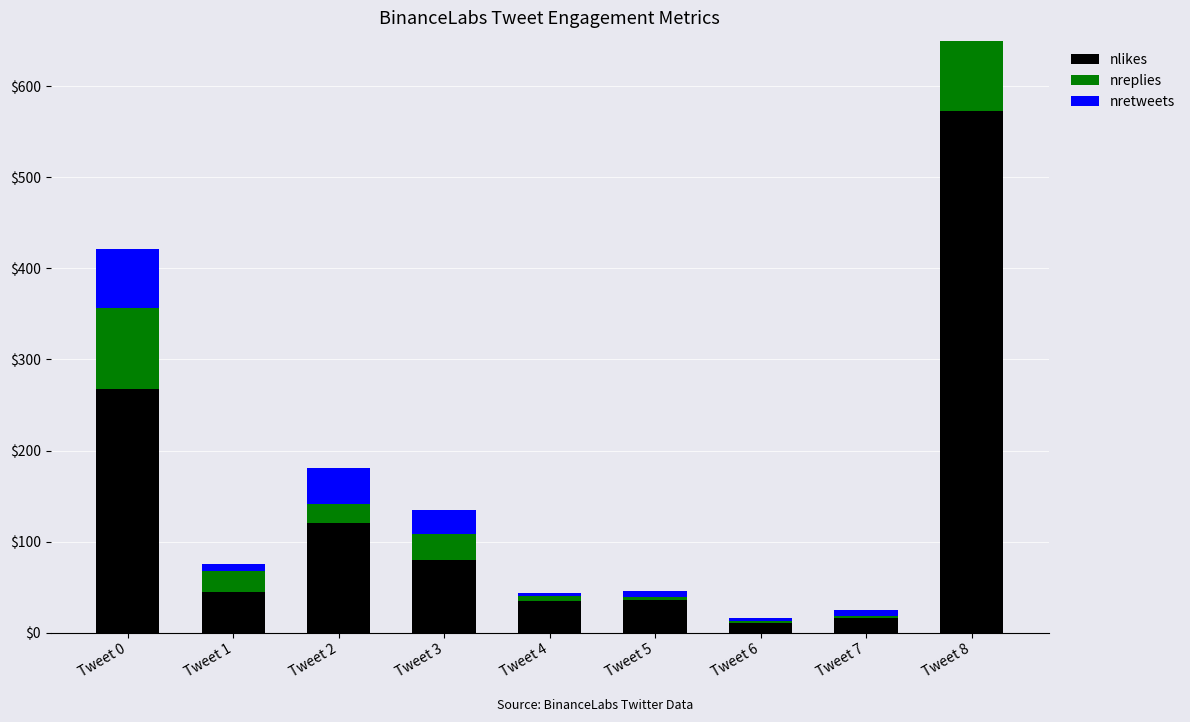

How many bars are there in each group?

3